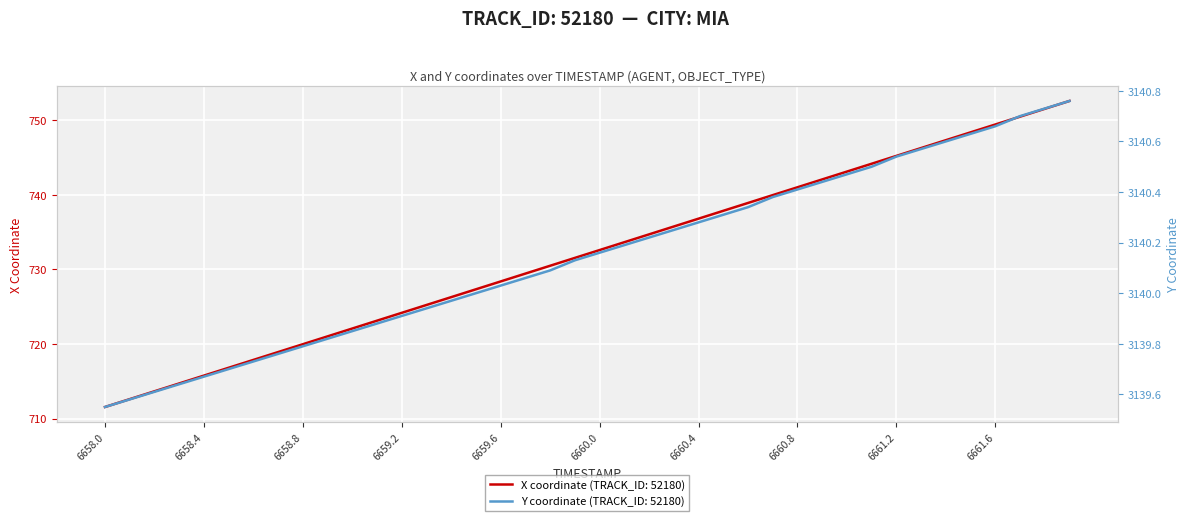

True or false: X has more than 2 interior local peaks.

False